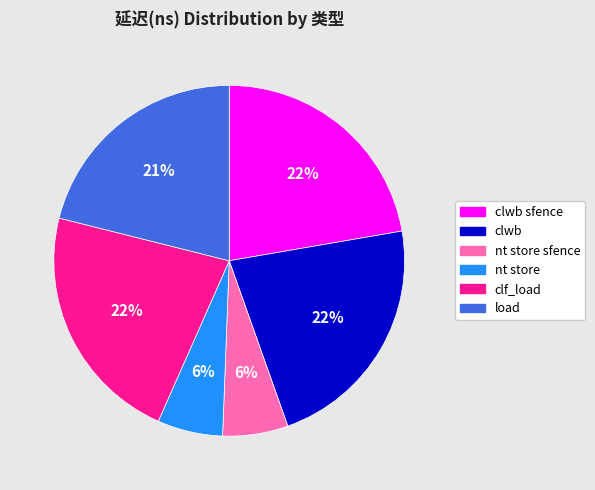

To the nearest percent, what is the difference between the largest and smallest slice percentages?

16%